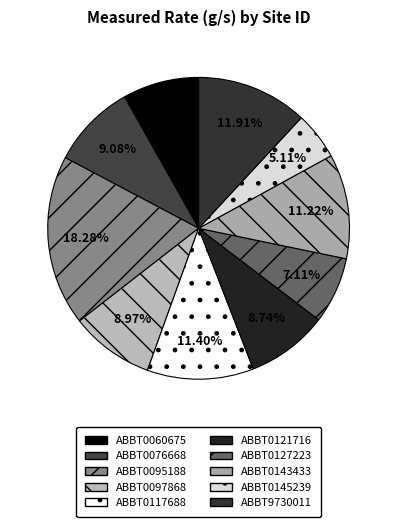

To the nearest percent, what is the difference between the largest and smallest slice percentages?

13%